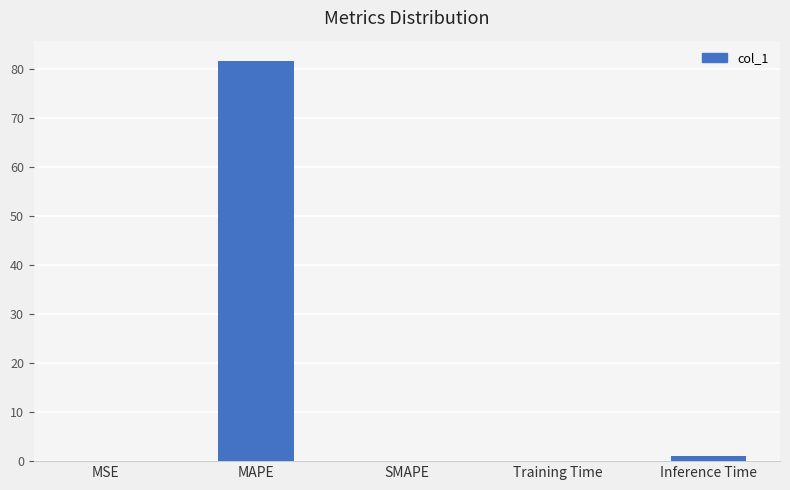

Does the chart contain stacked bars?

No